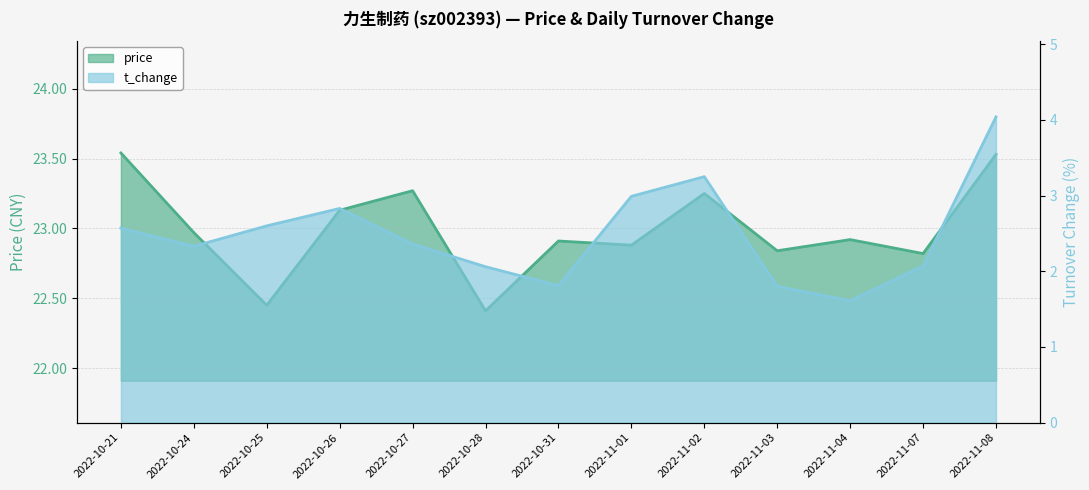

What is the smallest value displayed?

1.6